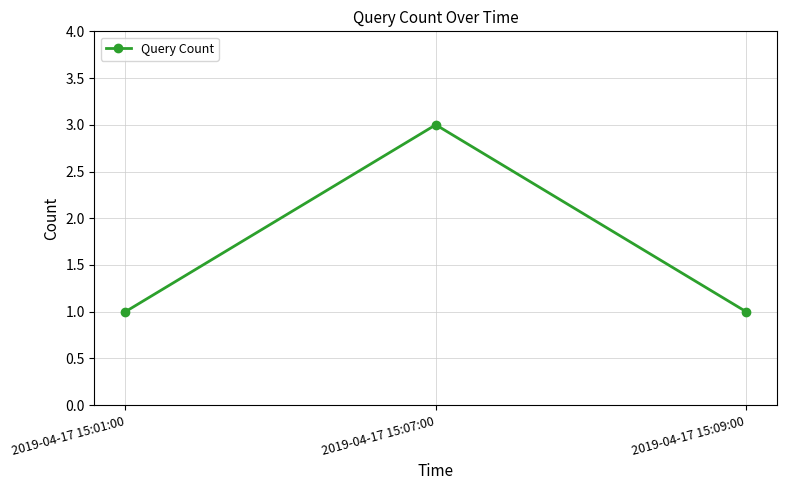

What is the smallest value displayed?

1